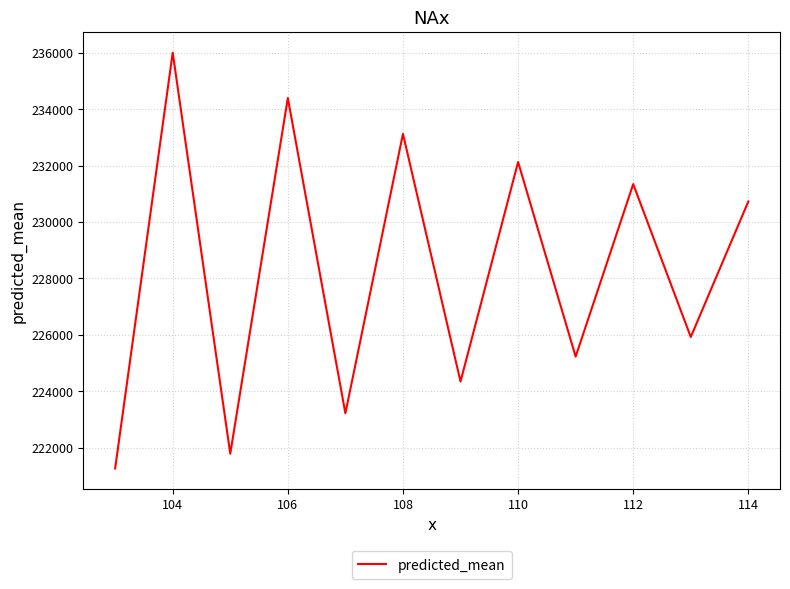

What is the greatest value displayed?

236004.3